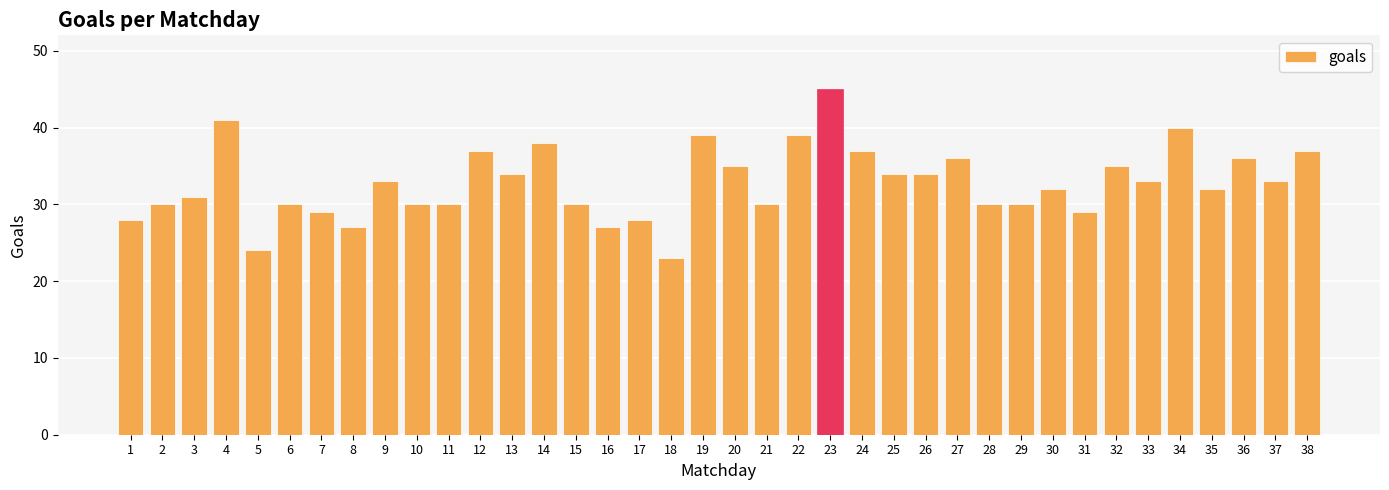

The chart shows a value of 28 at 17. True or false?

True